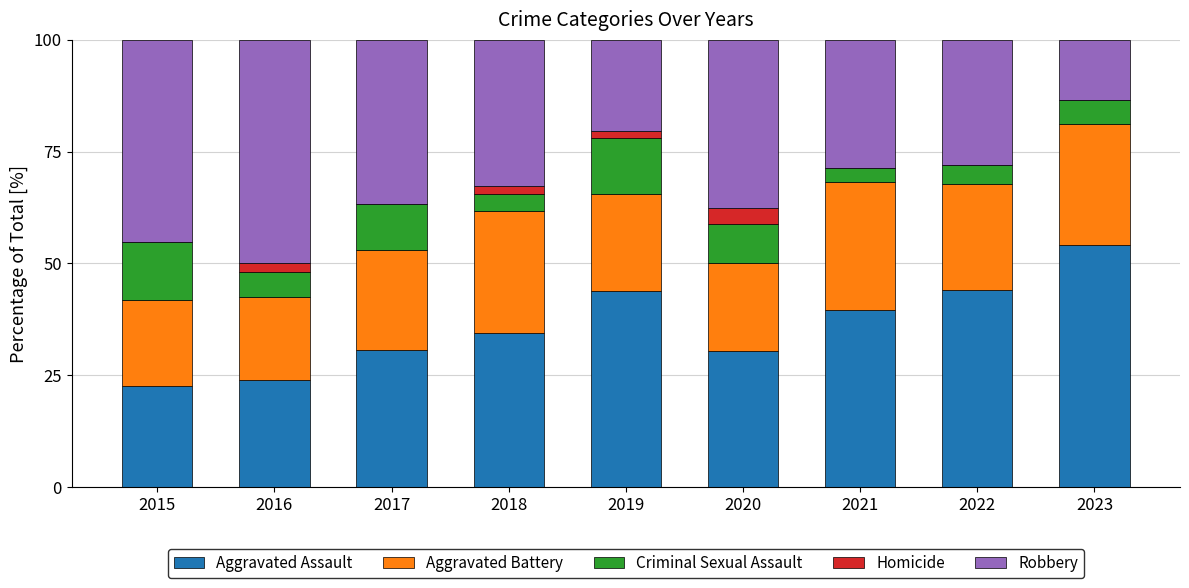

What is the total value across all series at 2017?

100.0